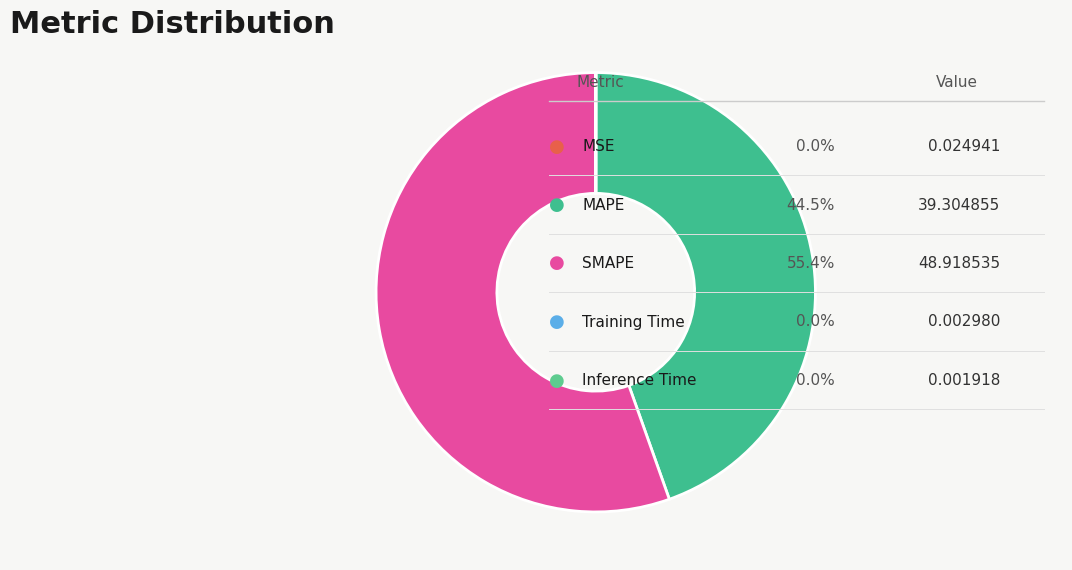

How many segments does this pie chart have?

5